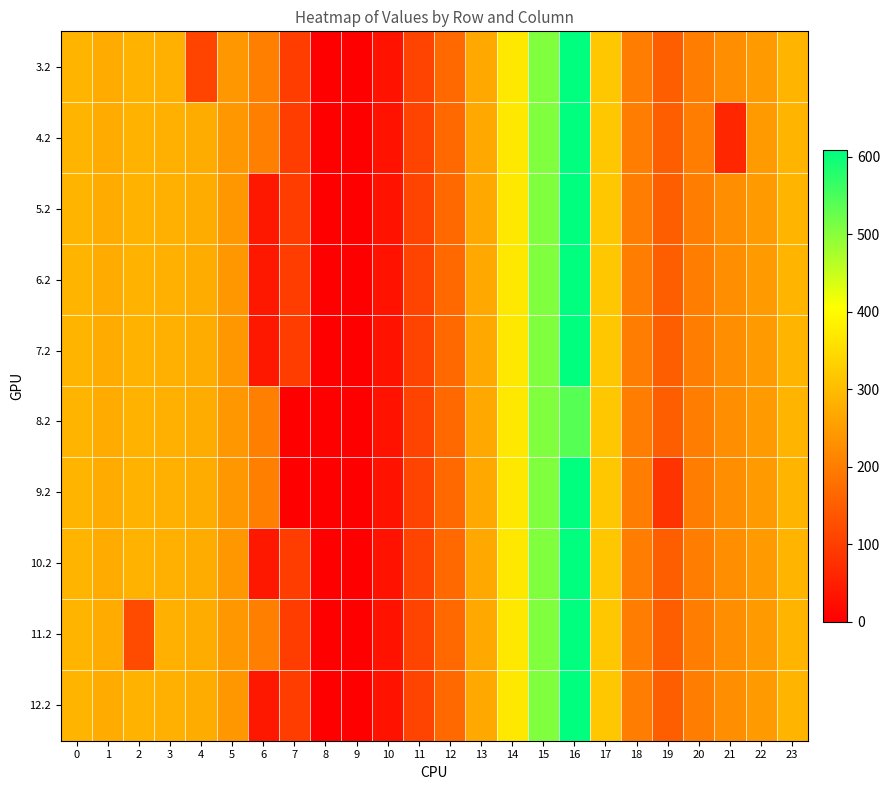

Reading left to right, transcribe all the data shown in this chart.

3.2: 0=287.1	1=272.7	2=285.5	3=281.0	4=109.2	5=242.4	6=205.3	7=97.4	8=0.0	9=0.0	10=31.9	11=107.6	12=168.0	13=268.1	14=368.8	15=505.2	16=608.1	17=316.5	18=198.8	19=150.8	20=199.2	21=226.4	22=247.4	23=287.5
4.2: 0=287.1	1=272.7	2=285.5	3=281.0	4=274.4	5=242.4	6=205.3	7=97.4	8=0.0	9=0.0	10=31.9	11=107.6	12=168.0	13=268.1	14=368.8	15=505.2	16=608.1	17=316.5	18=198.8	19=150.8	20=199.2	21=61.2	22=247.4	23=287.5
5.2: 0=287.1	1=272.7	2=285.5	3=281.0	4=274.4	5=242.4	6=40.1	7=97.4	8=0.0	9=0.0	10=31.9	11=107.6	12=168.0	13=268.1	14=368.8	15=505.2	16=608.1	17=316.5	18=198.8	19=150.8	20=199.2	21=226.4	22=247.4	23=287.5
6.2: 0=287.1	1=272.7	2=285.5	3=281.0	4=274.4	5=242.4	6=40.1	7=97.4	8=0.0	9=0.0	10=31.9	11=107.6	12=168.0	13=268.1	14=368.8	15=505.2	16=608.1	17=316.5	18=198.8	19=150.8	20=199.2	21=226.4	22=247.4	23=287.5
7.2: 0=287.1	1=272.7	2=285.5	3=281.0	4=274.4	5=242.4	6=40.1	7=97.4	8=0.0	9=0.0	10=31.9	11=107.6	12=168.0	13=268.1	14=368.8	15=505.2	16=608.1	17=316.5	18=198.8	19=150.8	20=199.2	21=226.4	22=247.4	23=287.5
8.2: 0=287.1	1=272.7	2=285.5	3=281.0	4=274.4	5=242.4	6=205.3	7=0.0	8=0.0	9=0.0	10=31.9	11=107.6	12=168.0	13=268.1	14=368.8	15=505.2	16=540.3	17=316.5	18=198.8	19=150.8	20=199.2	21=226.4	22=247.4	23=287.5
9.2: 0=287.1	1=272.7	2=285.5	3=281.0	4=274.4	5=242.4	6=205.3	7=0.0	8=0.0	9=0.0	10=31.9	11=107.6	12=168.0	13=268.1	14=368.8	15=505.2	16=608.1	17=316.5	18=198.8	19=83.0	20=199.2	21=226.4	22=247.4	23=287.5
10.2: 0=287.1	1=272.7	2=285.5	3=281.0	4=274.4	5=242.4	6=40.1	7=97.4	8=0.0	9=0.0	10=31.9	11=107.6	12=168.0	13=268.1	14=368.8	15=505.2	16=608.1	17=316.5	18=198.8	19=150.8	20=199.2	21=226.4	22=247.4	23=287.5
11.2: 0=287.1	1=272.7	2=120.3	3=281.0	4=274.4	5=242.4	6=205.3	7=97.4	8=0.0	9=0.0	10=31.9	11=107.6	12=168.0	13=268.1	14=368.8	15=505.2	16=608.1	17=316.5	18=198.8	19=150.8	20=199.2	21=226.4	22=247.4	23=287.5
12.2: 0=287.1	1=272.7	2=285.5	3=281.0	4=274.4	5=242.4	6=40.1	7=97.4	8=0.0	9=0.0	10=31.9	11=107.6	12=168.0	13=268.1	14=368.8	15=505.2	16=608.1	17=316.5	18=198.8	19=150.8	20=199.2	21=226.4	22=247.4	23=287.5